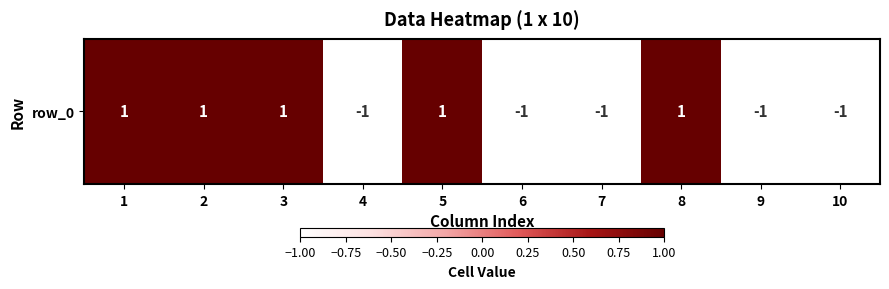

What is the smallest value displayed?

-1